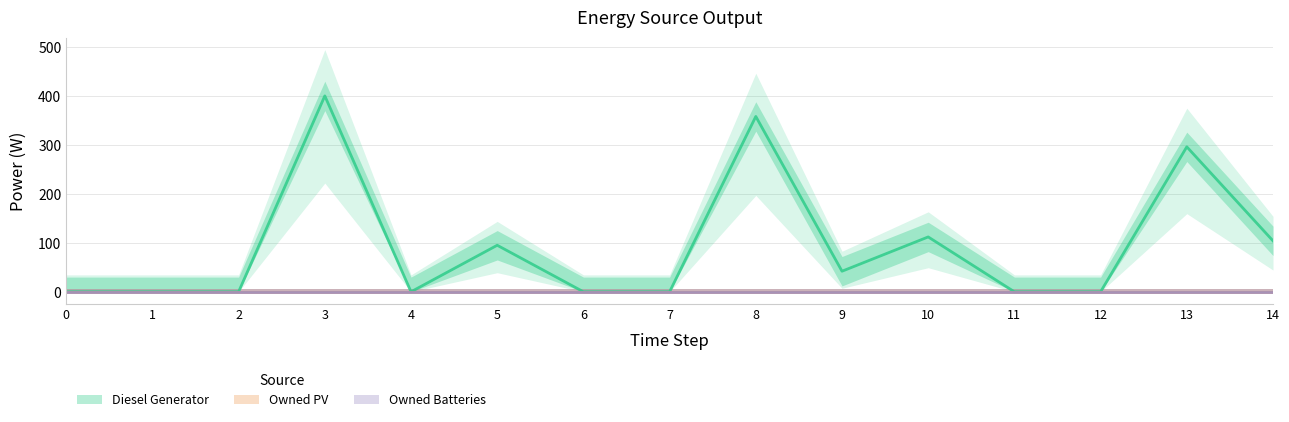

Which series has the largest total across all categories?

Diesel Generator